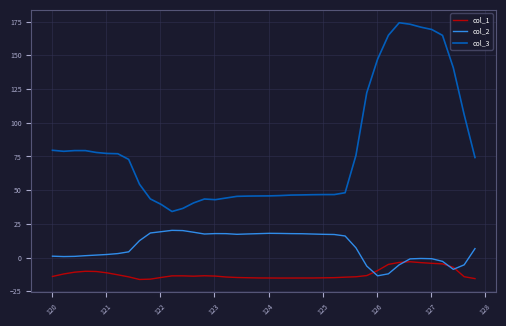

True or false: col_3 and col_1 intersect in this chart.

False